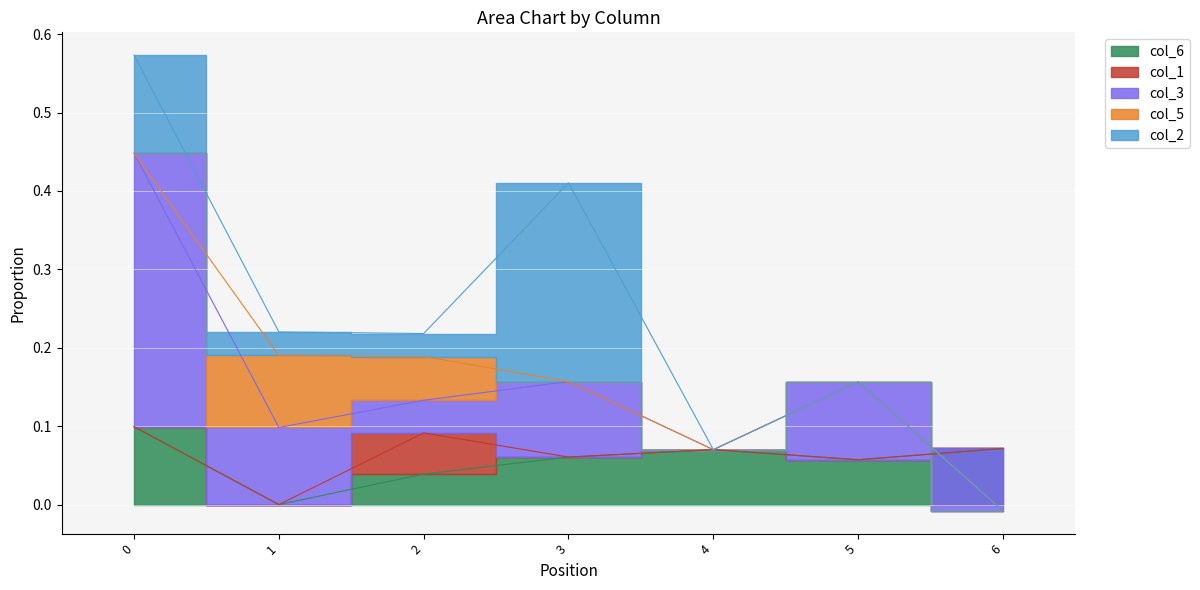

The col_2 series shows 0.3 at 3. True or false?

True